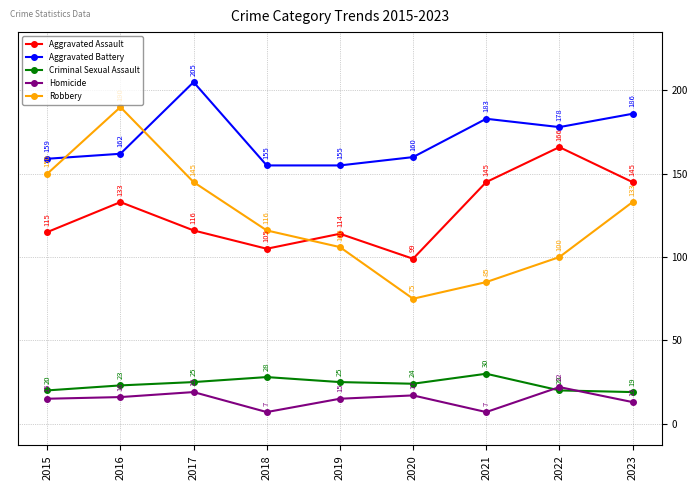

Is it true that Robbery equals 190 at 2016?

True